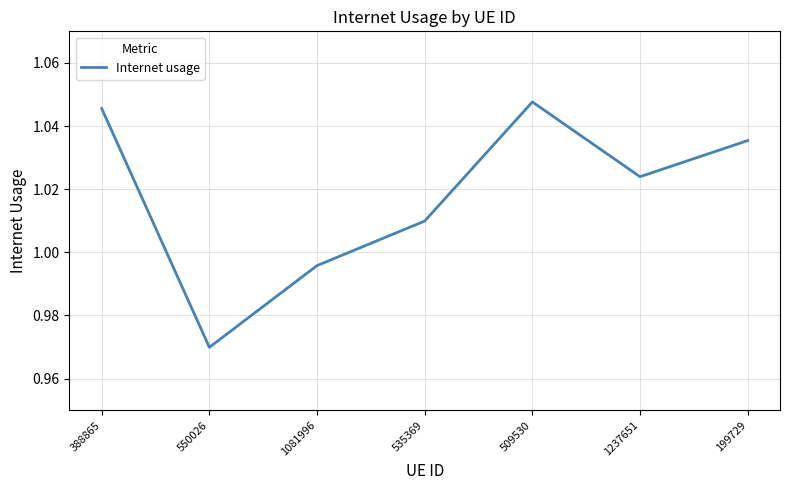

What position from the right is 199729?

1